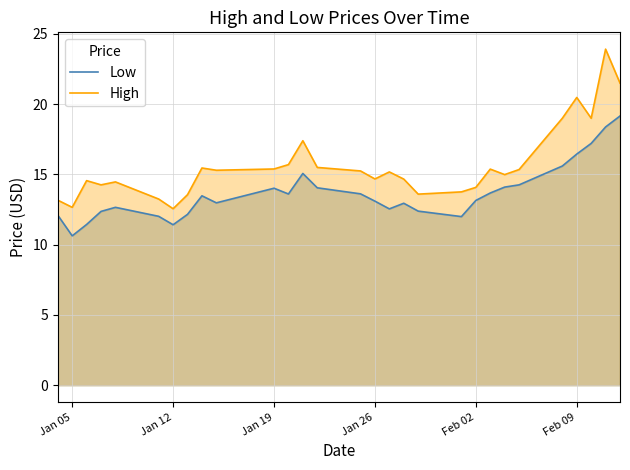

Reading left to right, what are all the values shown in this chart?

Low: 12.1	10.6	11.4	12.4	12.7	12.0	11.4	12.2	13.5	13.0	14.0	13.6	15.1	14.1	13.6	13.1	12.6	12.9	12.4	12.0	13.1	13.7	14.1	14.3	15.6	16.5	17.2	18.4	19.2
High: 13.2	12.7	14.6	14.3	14.5	13.2	12.6	13.6	15.5	15.3	15.4	15.7	17.4	15.5	15.2	14.7	15.2	14.7	13.6	13.8	14.1	15.4	15.0	15.4	19.0	20.5	19.0	23.9	21.5